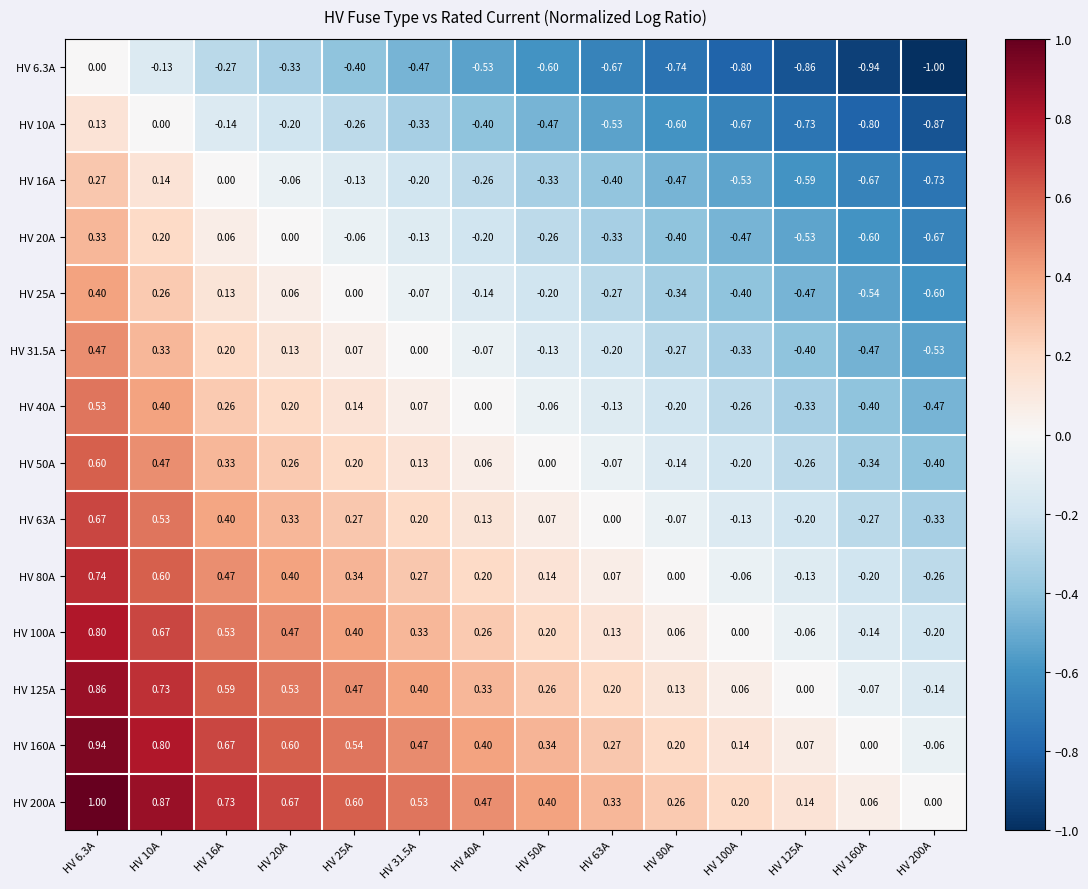

Is the value of HV 40A at HV 20A greater than the value of HV 6.3A at HV 50A?

Yes